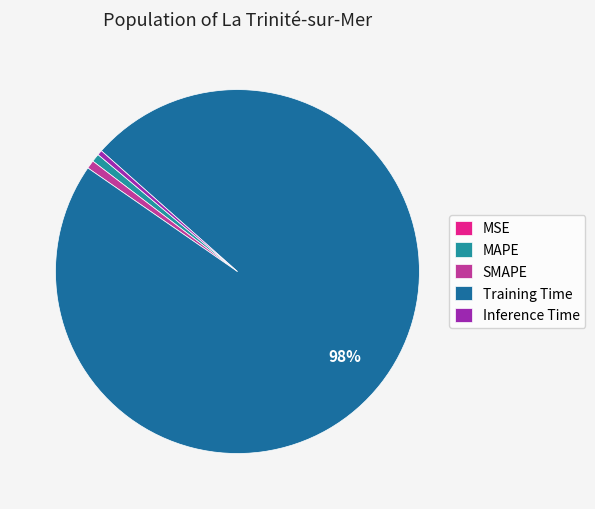

How many slices are in this pie chart?

5